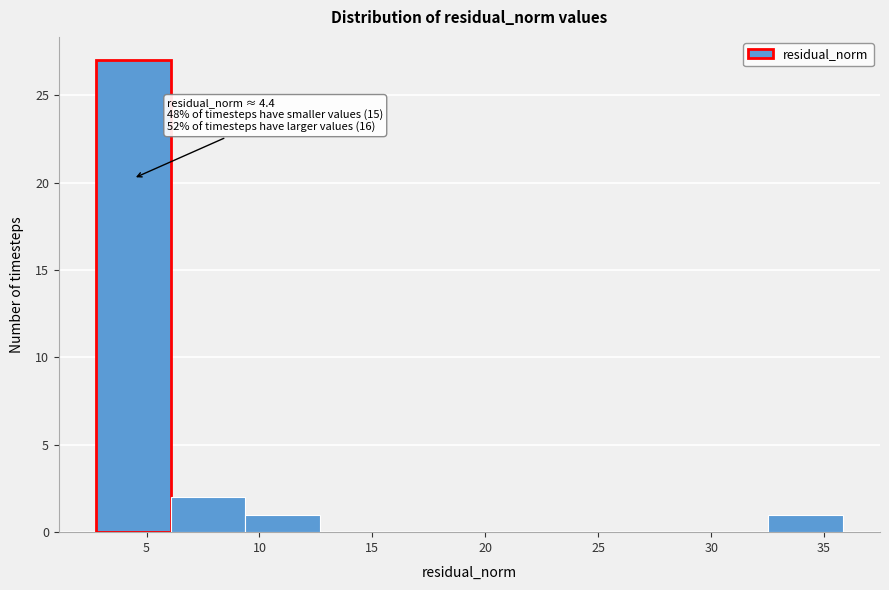

Which range on the x-axis has the tallest bar?

3.0 to 6.0